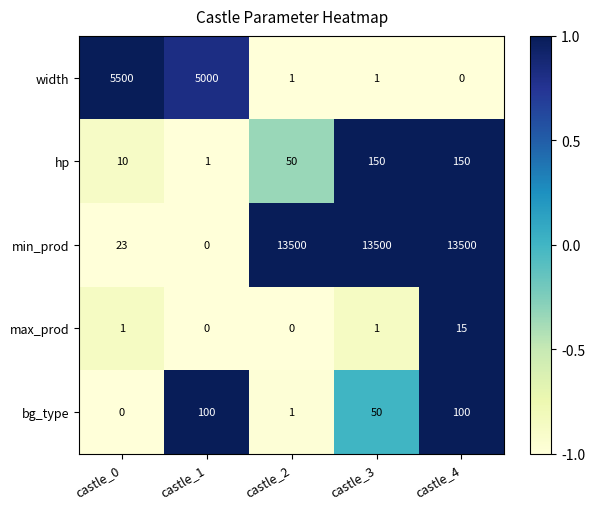

Count the number of categories in the chart.

5